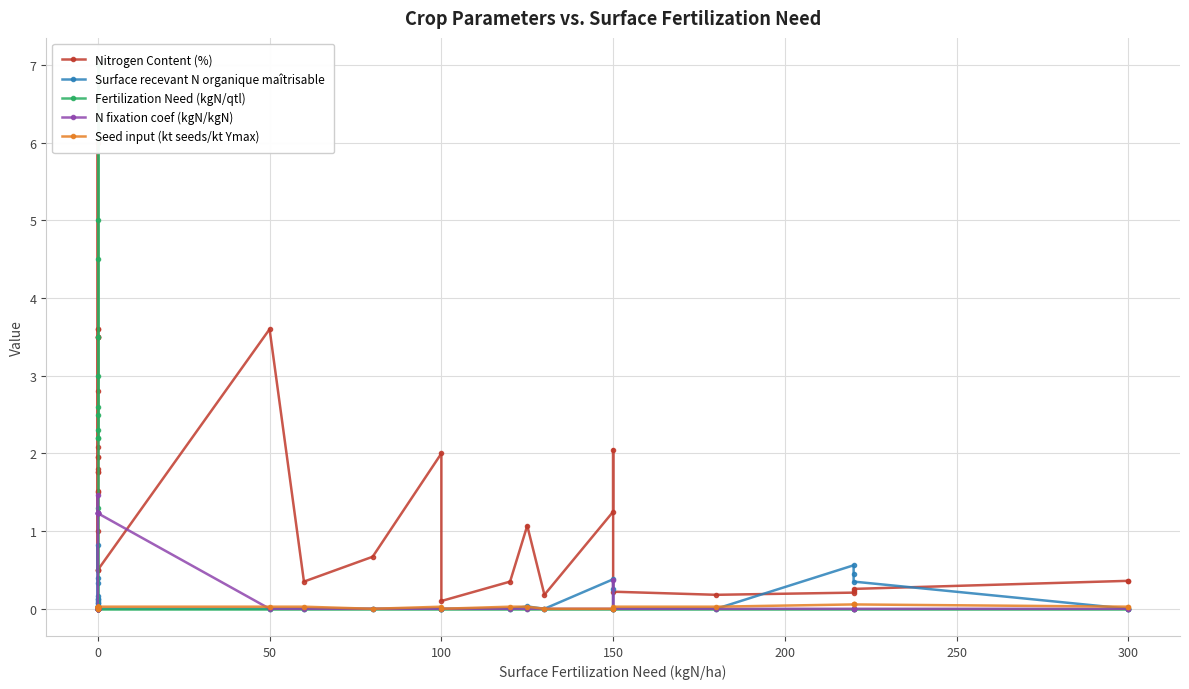

Between which two adjacent categories do Seed input (kt seeds/kt Ymax) and N fixation coef (kgN/kgN) first intersect?

0 and 0